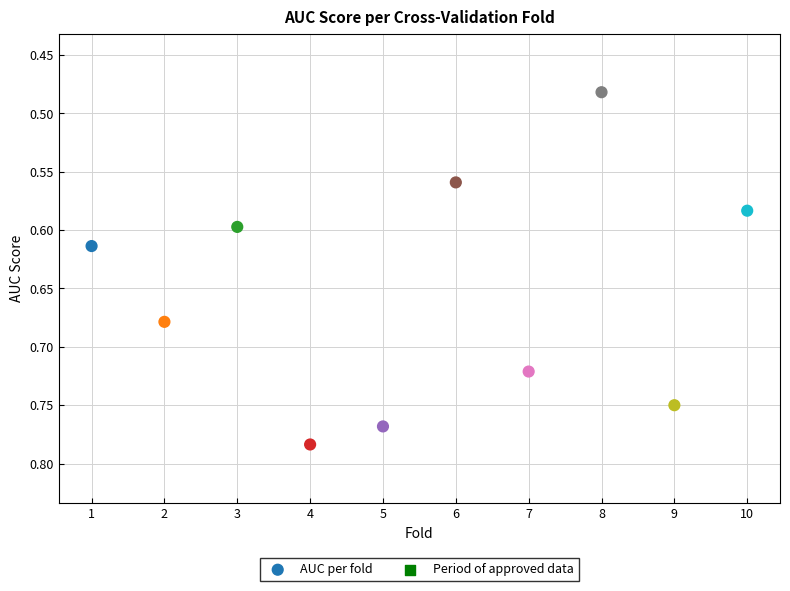

What is the range of X values (max minus min)?

9.0